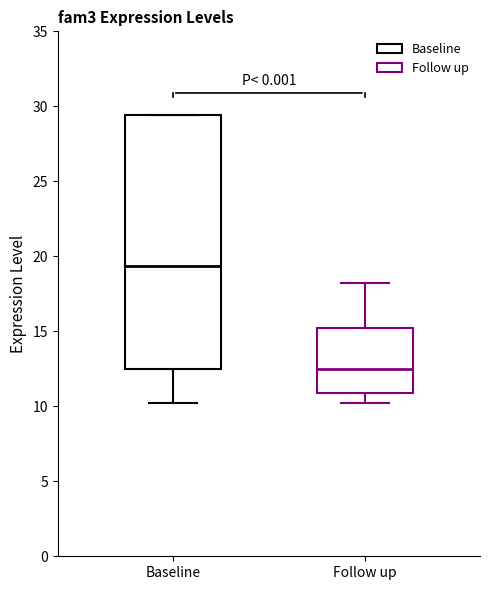

Which box's median line is the highest?

Baseline